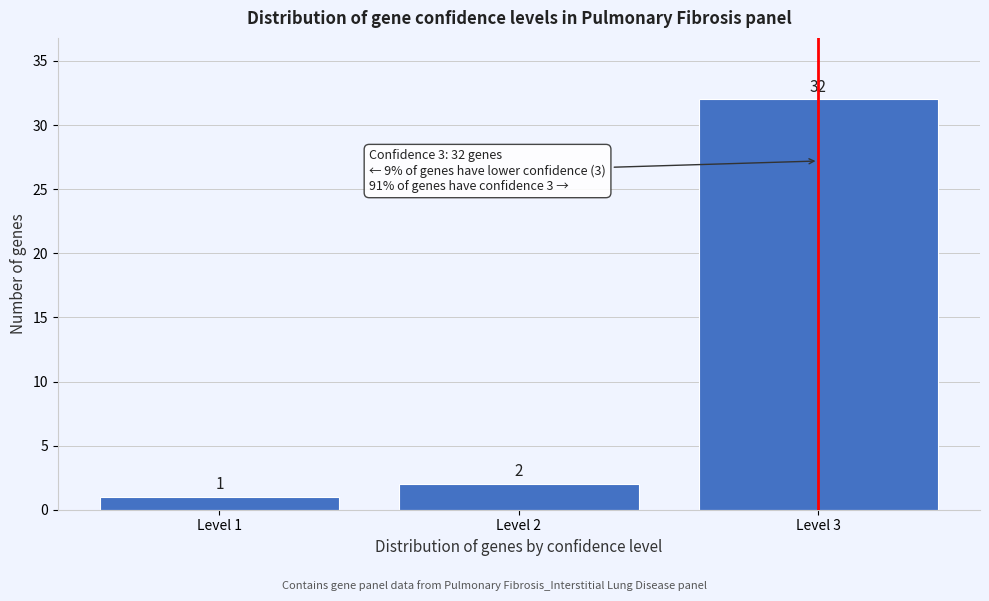

Reading left to right, list all the values displayed in this chart.

1	2	32